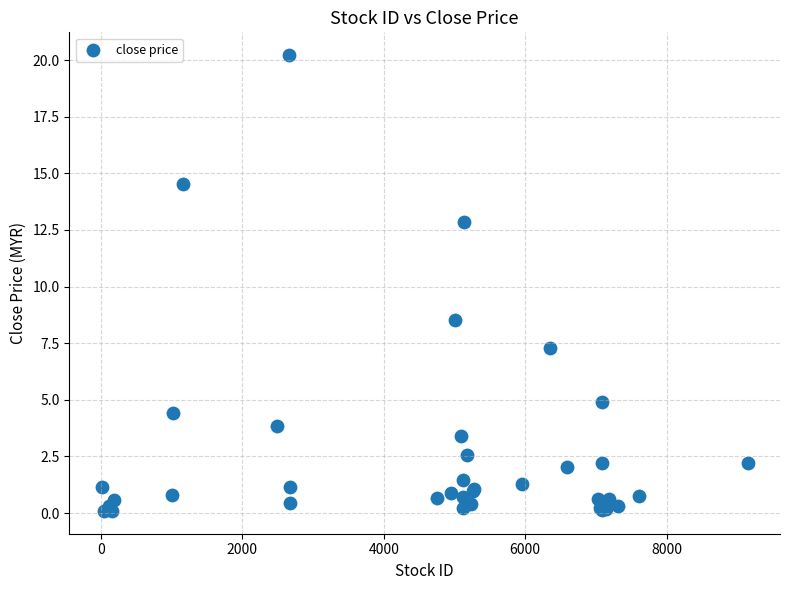

What Y value in the scatter plot is closest to 10?

8.5